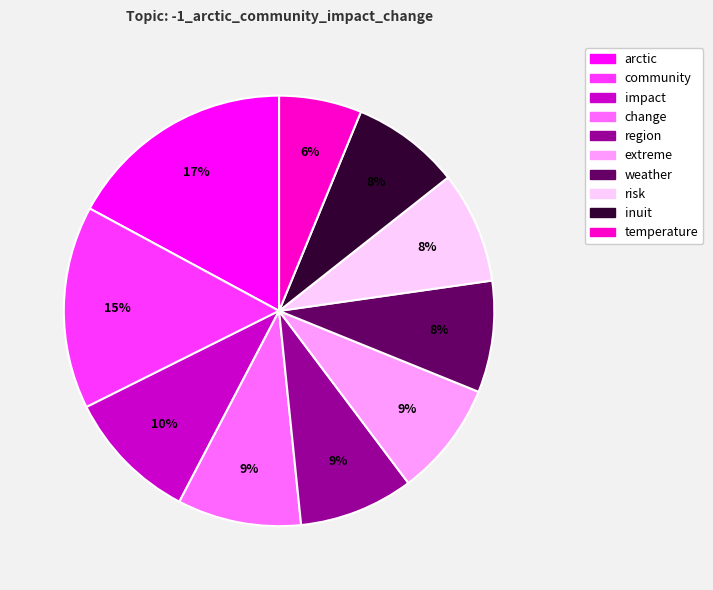

What is the smallest slice in the pie chart?

temperature